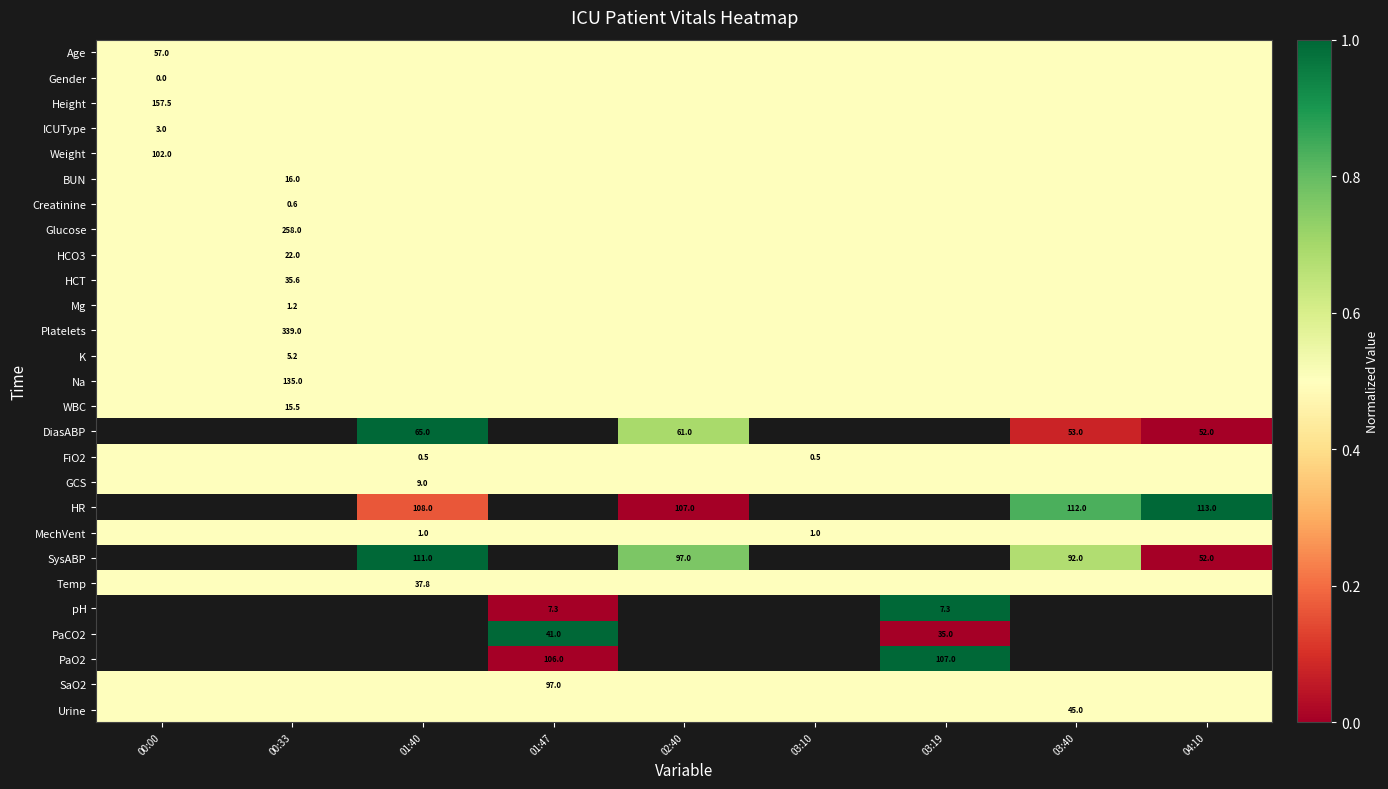

Which has a higher value, 01:40 or 04:10?

01:40